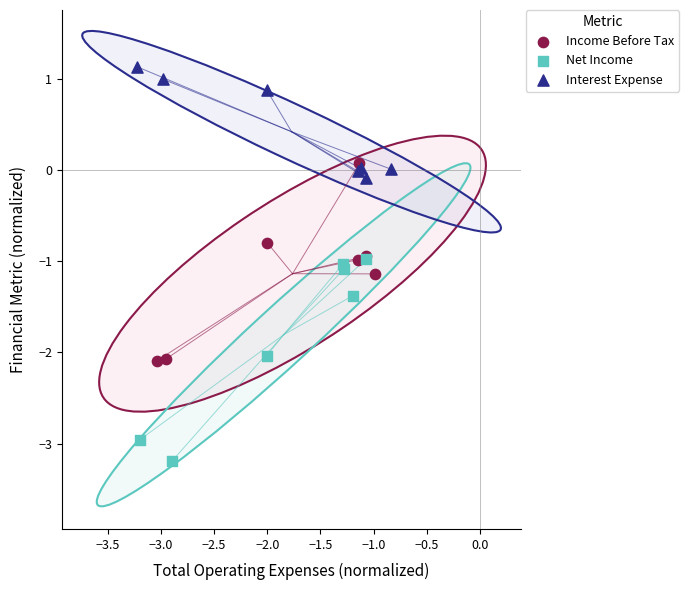

Which series contains the lowest Y value?

Net Income